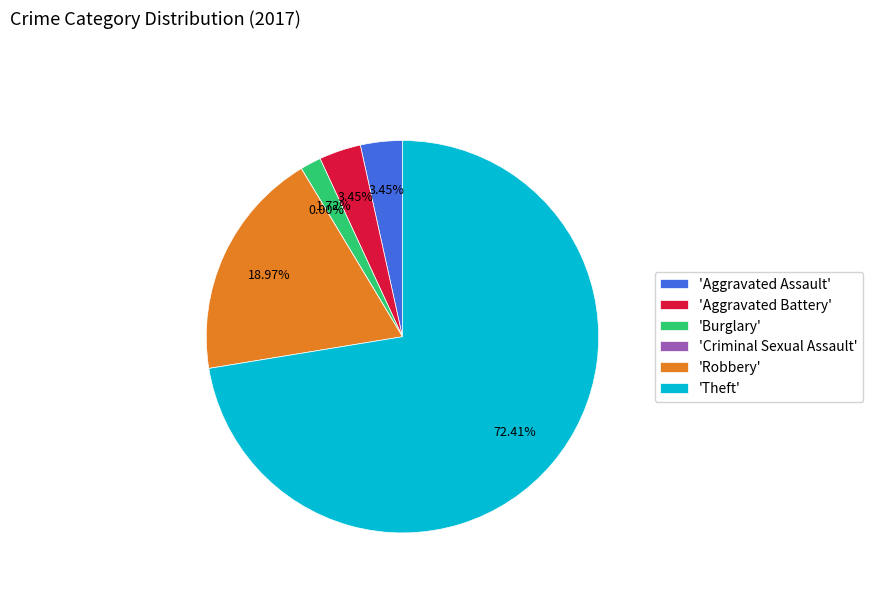

How many segments does this pie chart have?

6